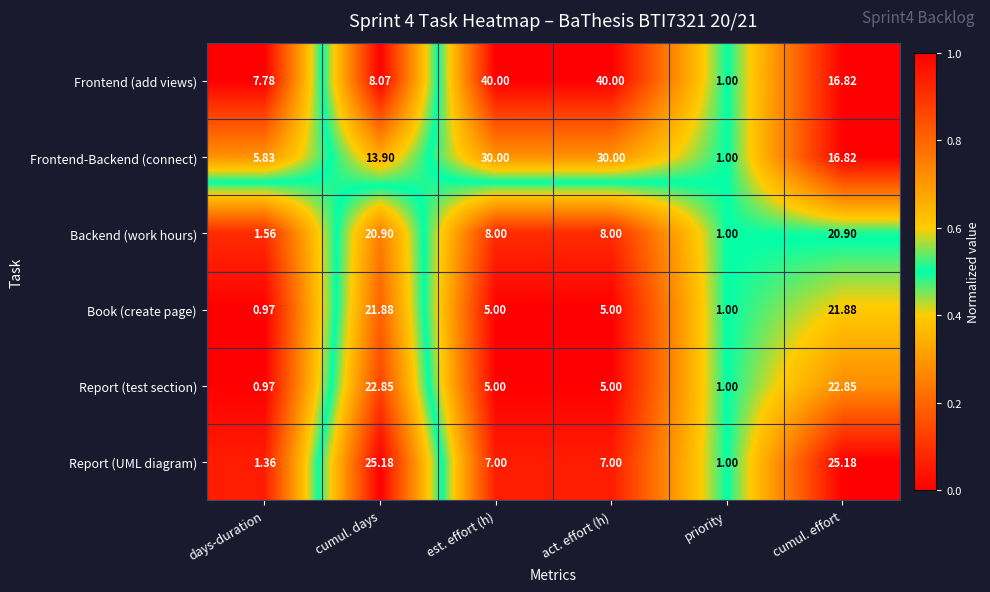

At which label does Book (create page) first exceed 5?

cumul. days